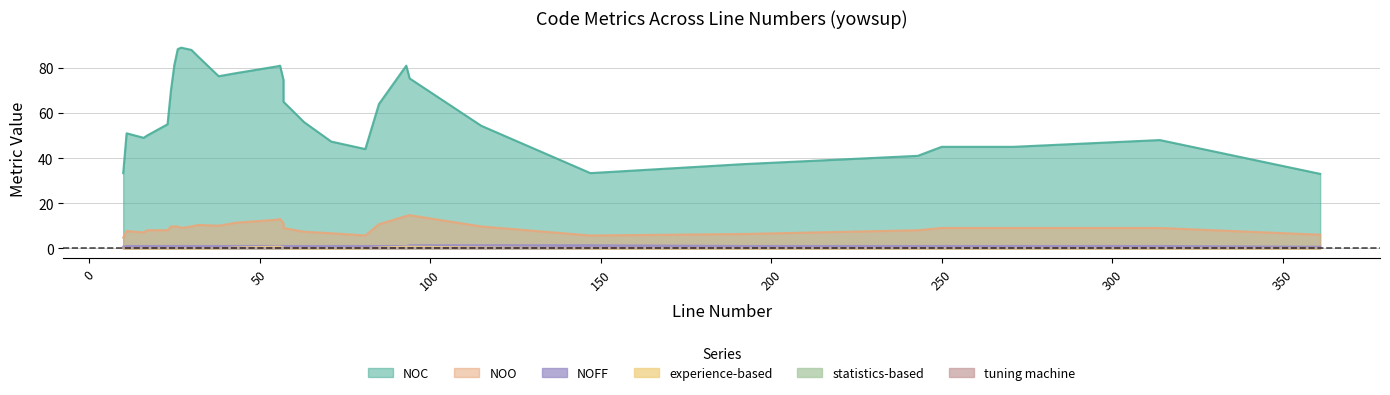

Which series has the largest range (max minus min)?

NOC